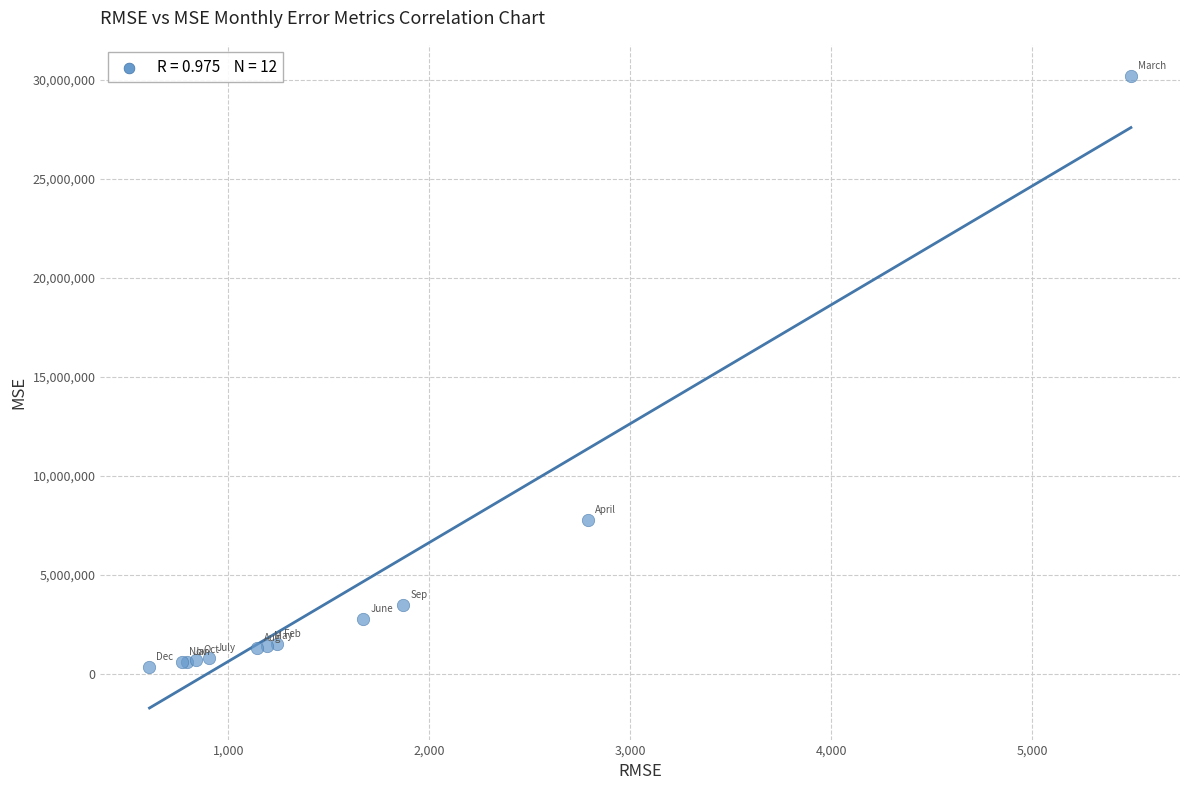

What Y value in the scatter plot is closest to 15267850?

7791844.7